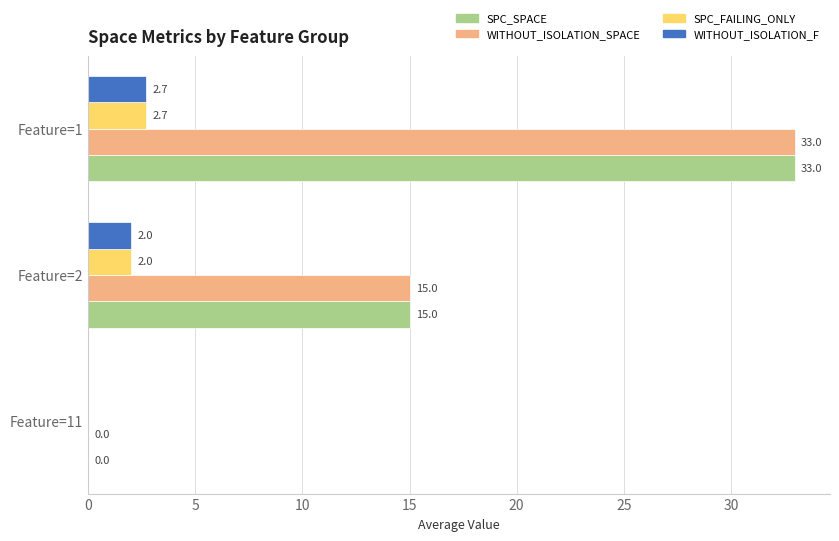

How many bars are there in total?

12